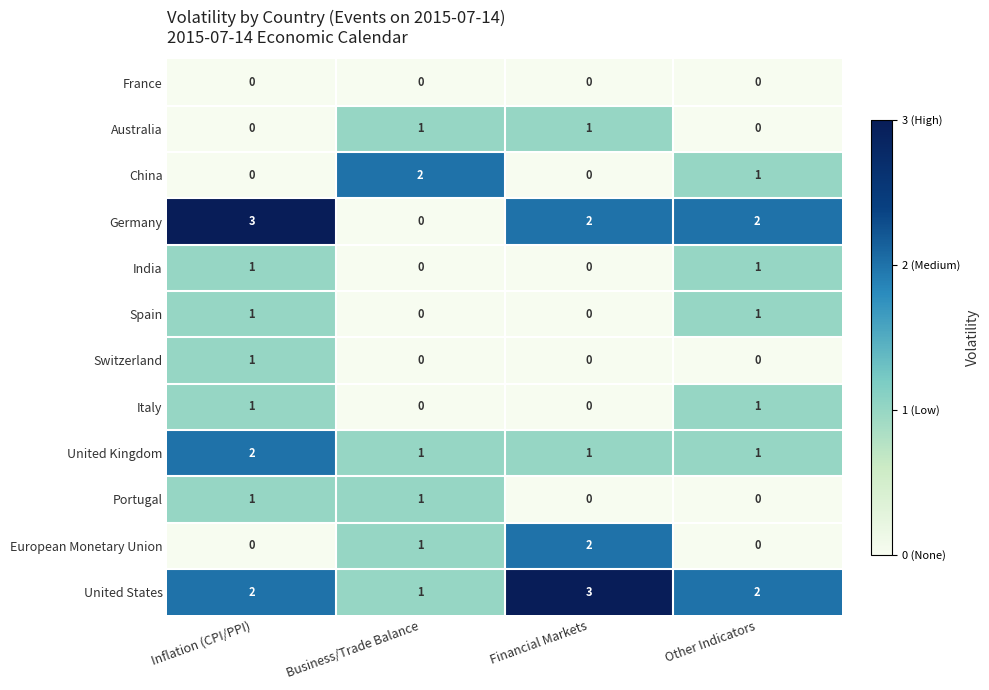

At which label is European Monetary Union closest to 1?

Business/Trade Balance